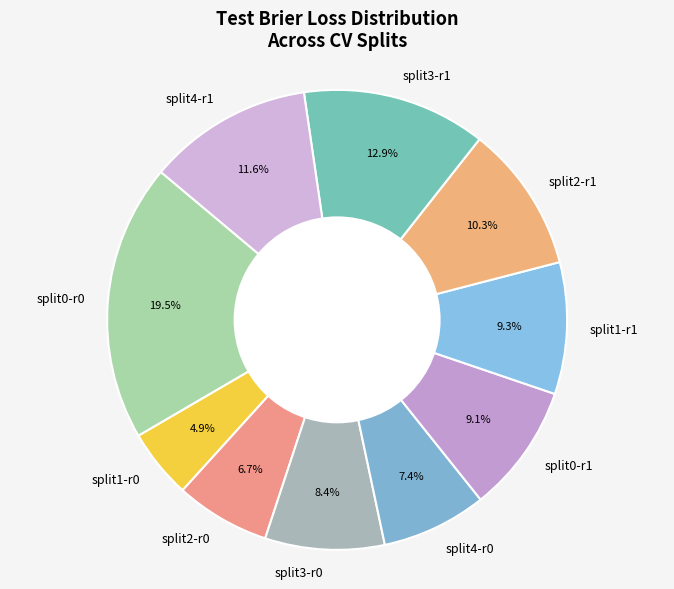

To the nearest percent, what is the difference between the largest and smallest slice percentages?

15%